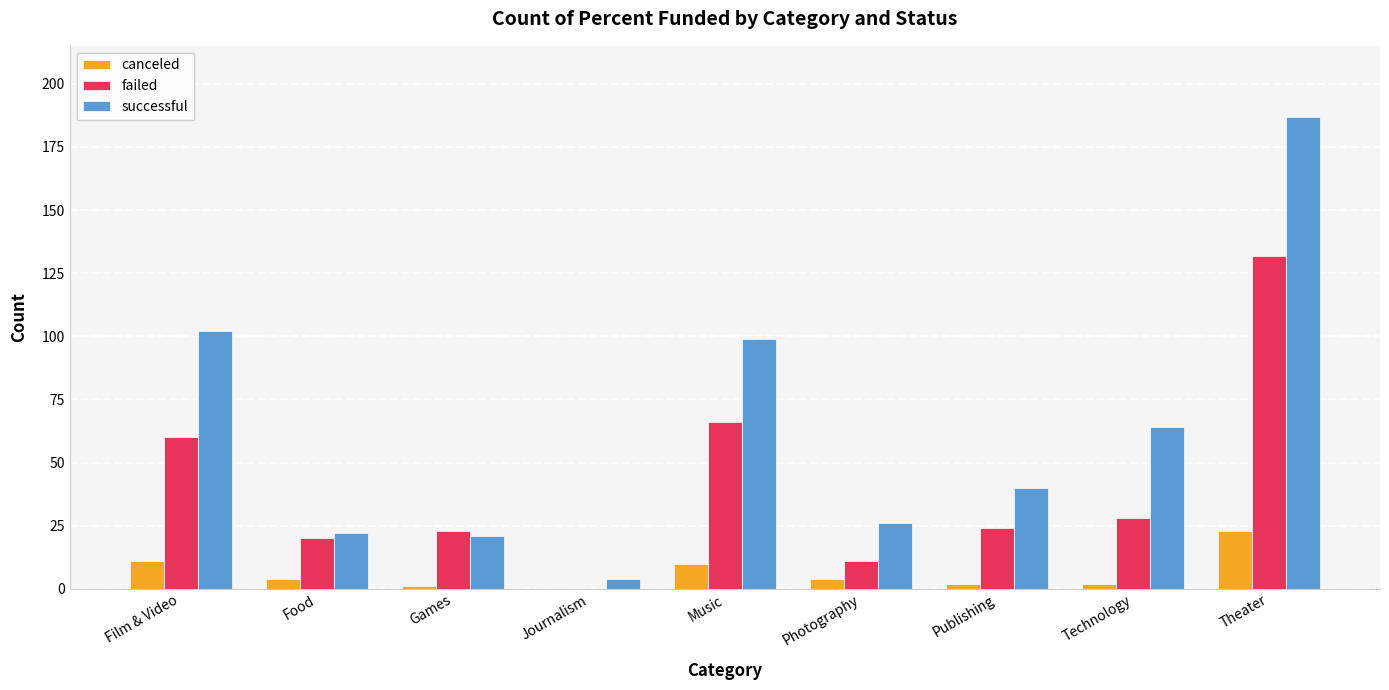

How many series are shown in this chart?

3